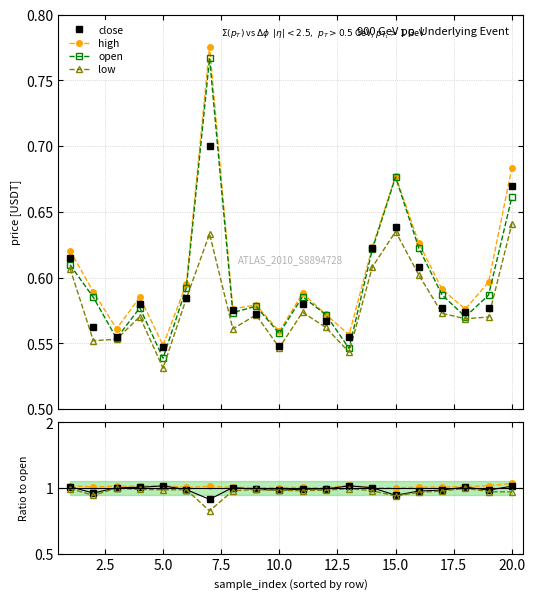

Is this an area chart (filled region under the line)?

No